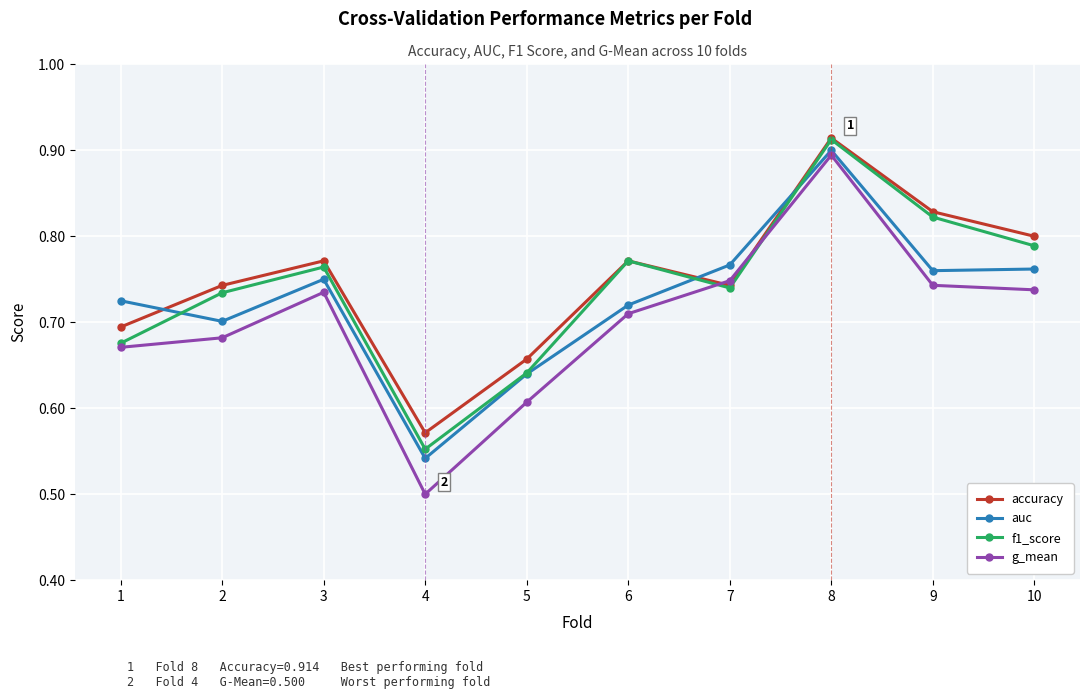

Is it true that g_mean equals 0.7 at 10?

True